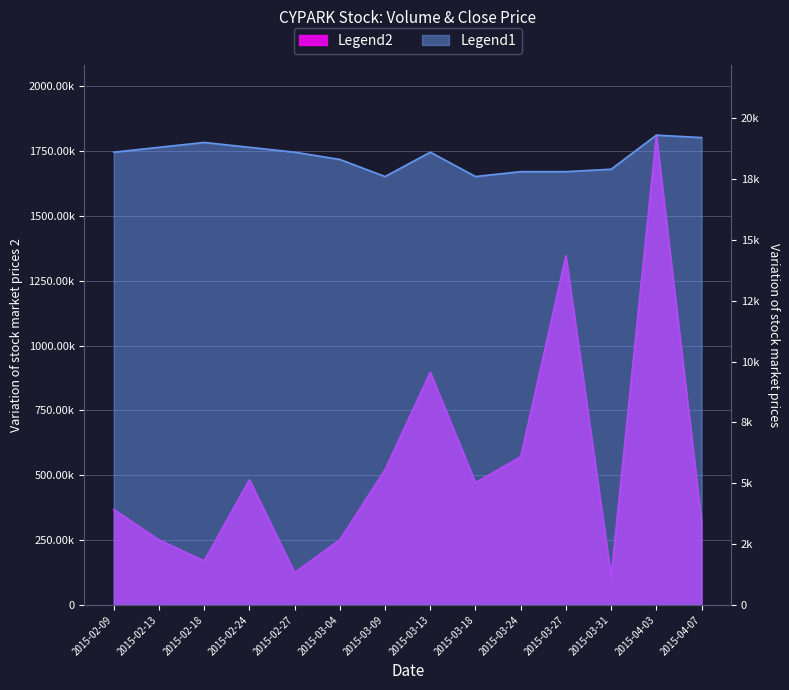

True or false: vol and close cross at least once.

False